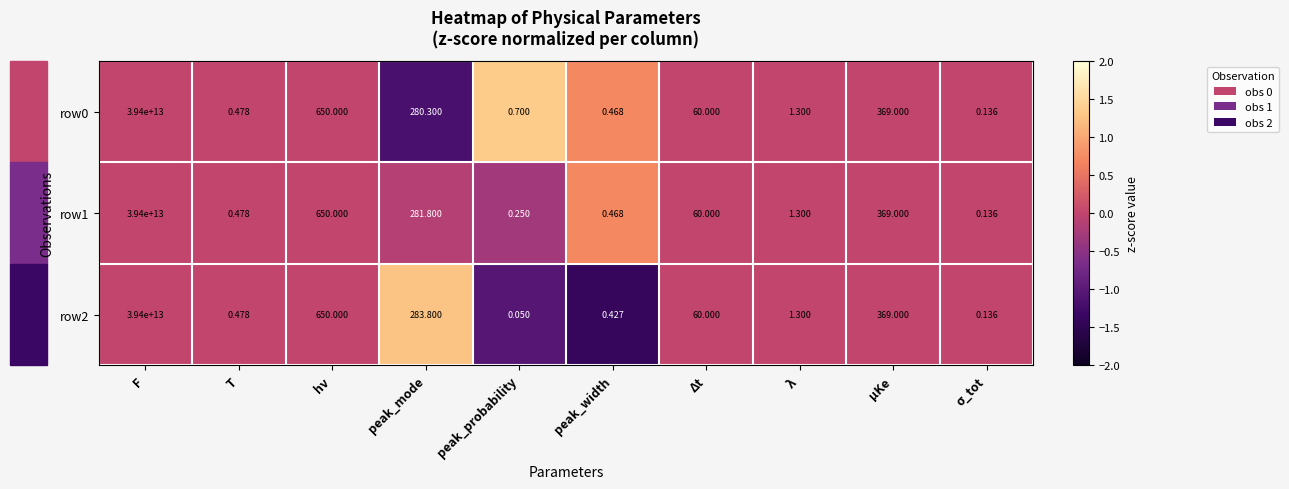

How many categories are shown in the chart?

10